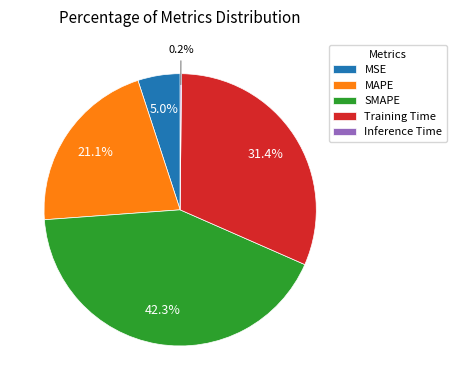

What percentage is NOT represented by SMAPE?

57.7%